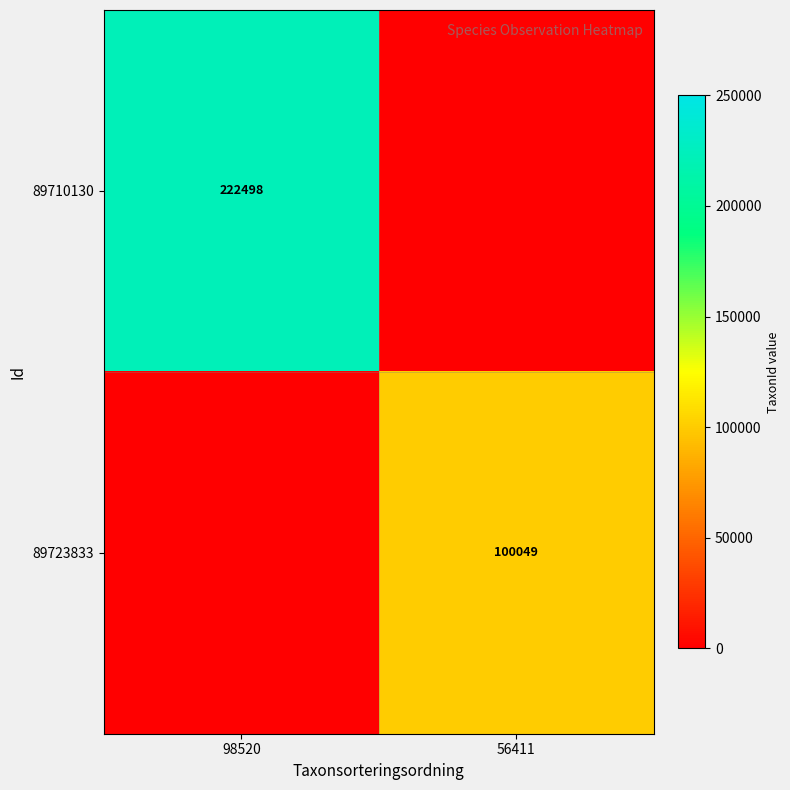

Is it true that 89723833 equals 100049 at 56411?

True